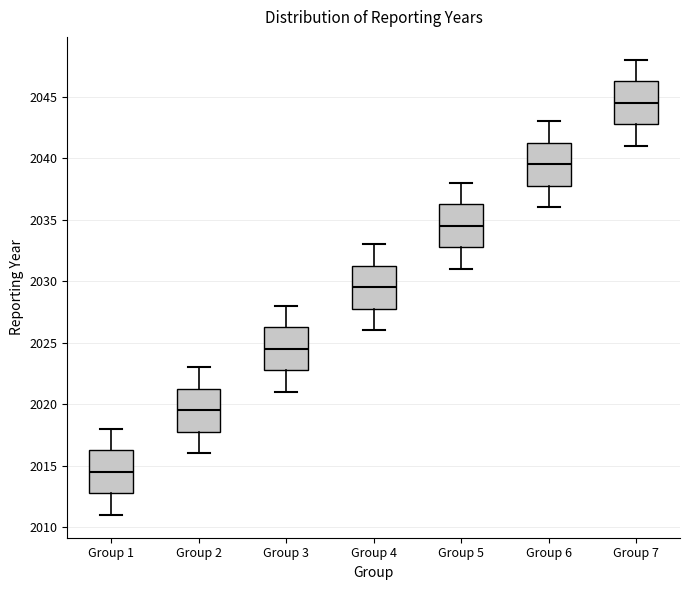

Which box has the highest median line?

Group 7